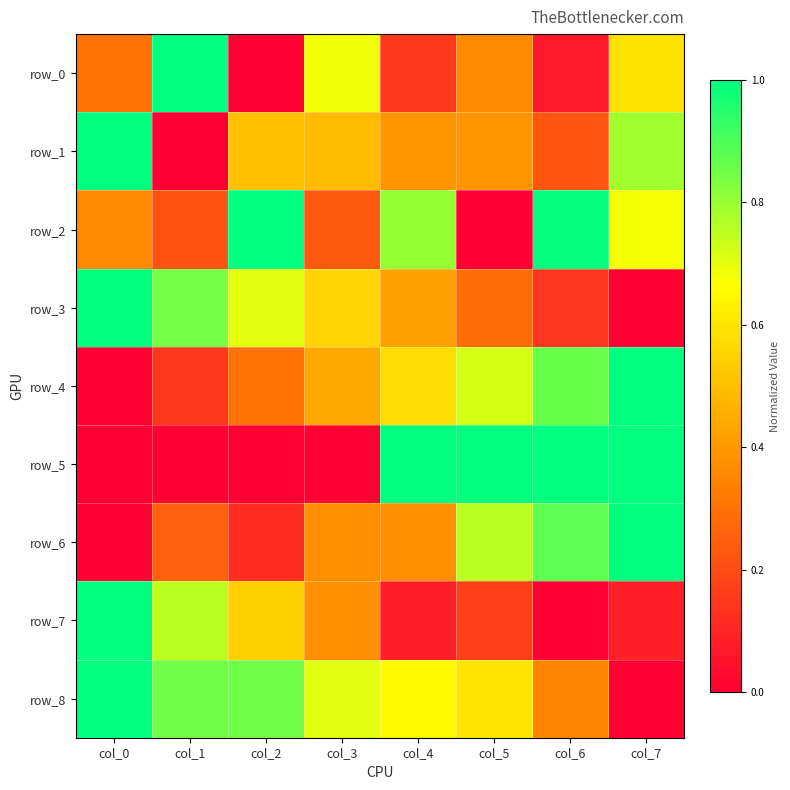

List the series in order of their peak value, lowest first.

row_0, row_1, row_2, row_3, row_4, row_5, row_6, row_7, row_8